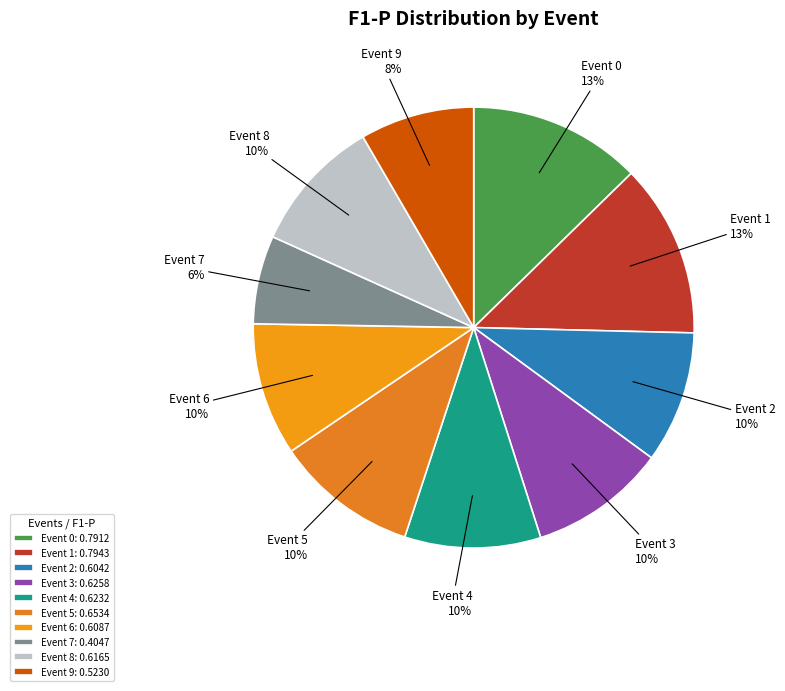

Is it true that Event 5 is 22% of the pie?

False